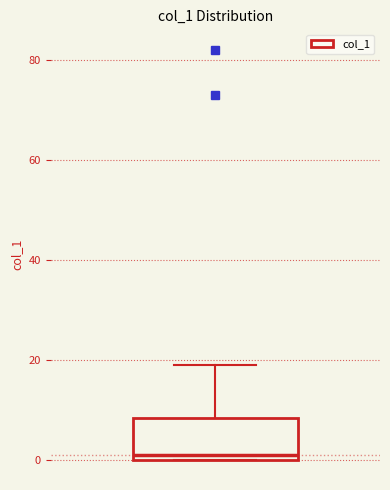

Transcribe this box plot: give where the median line is, the range the box spans, and where the two whiskers end, as read against the y-axis. The values are not printed on the chart, so give them approximately, as read against the axis.

median 2, box 0 to 8, whiskers 0 to 20